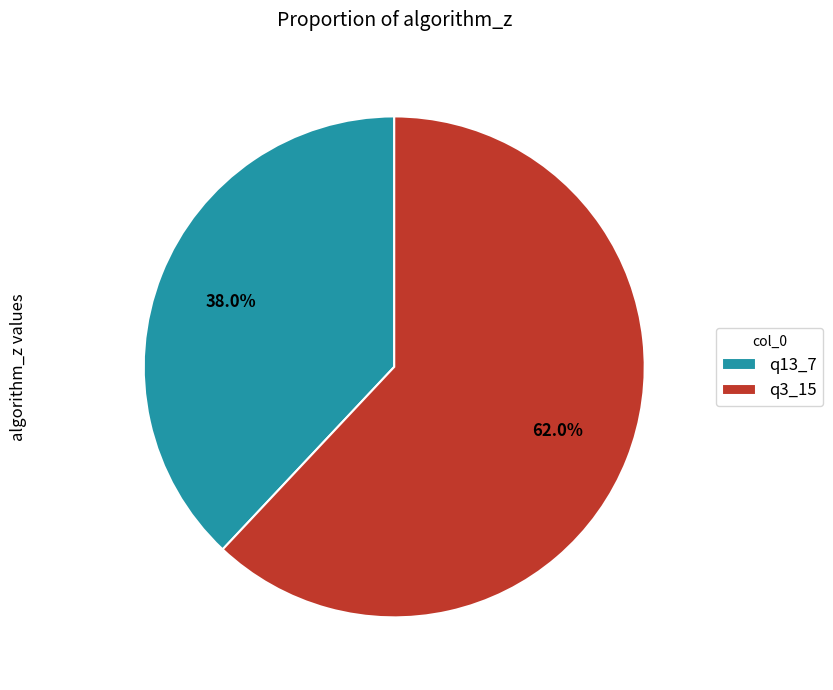

Which slice is the largest?

q3_15